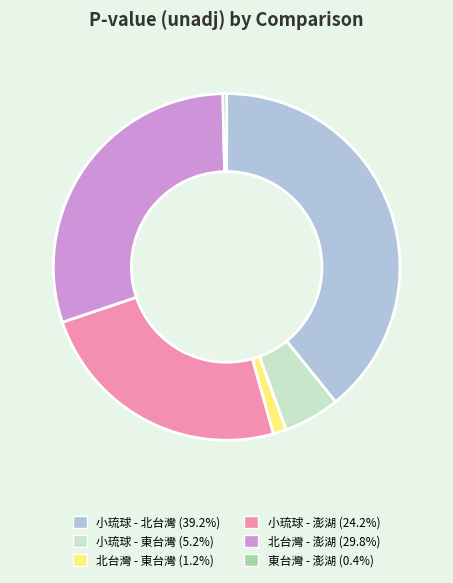

Does 北台灣 - 東台灣 account for over 50% of the chart?

No